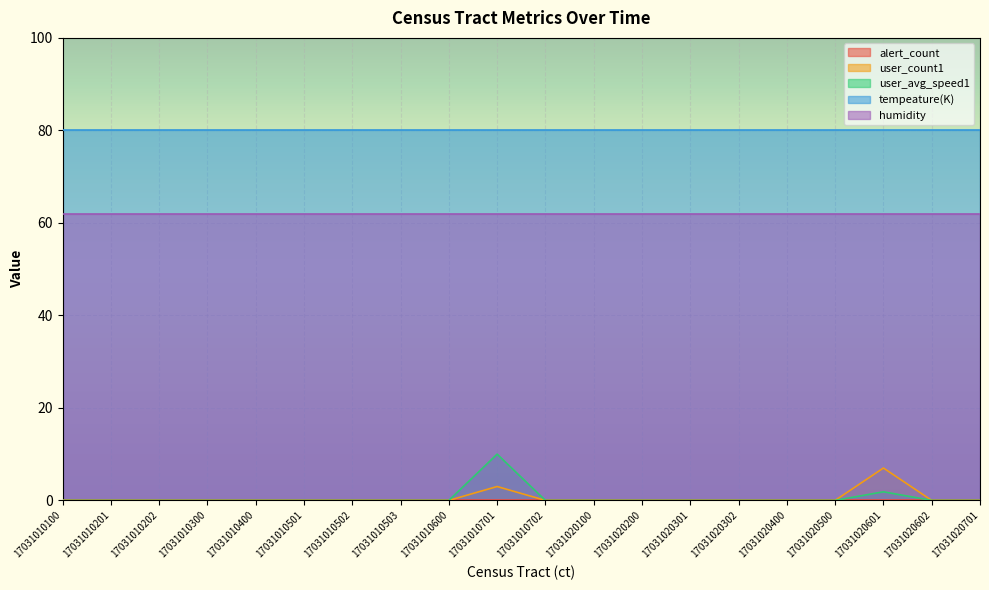

The value of alert_count at 17031010501 is 0.0. True or false?

True